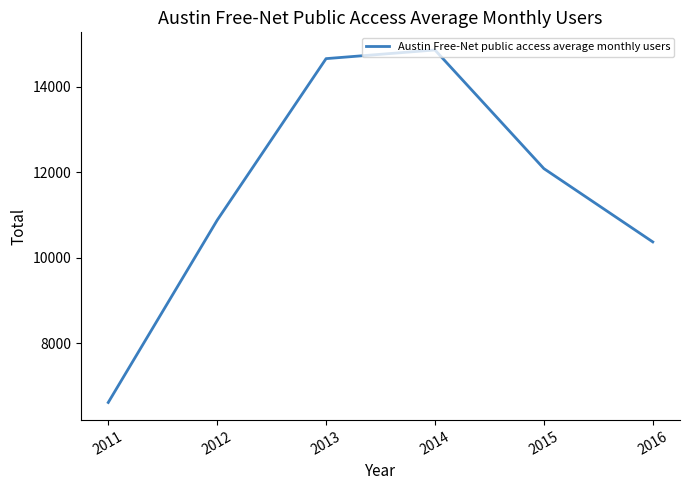

True or false: the data shows 6618 at 2011.

True